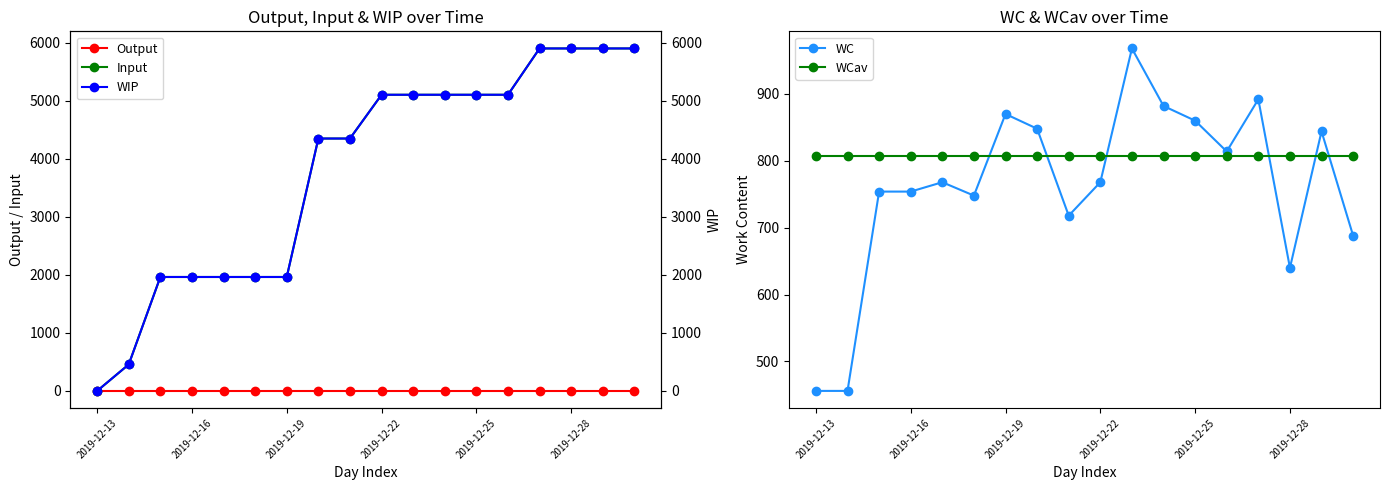

Is it true that WC equals 179.1 at 16?

False